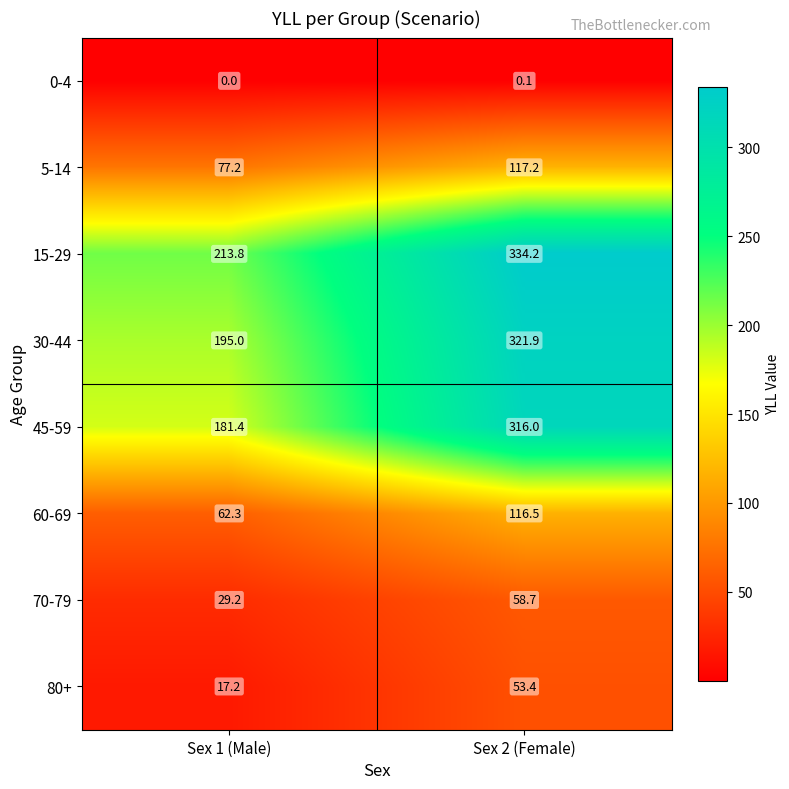

At which label does 0-4 reach its minimum?

Sex 1 (Male)